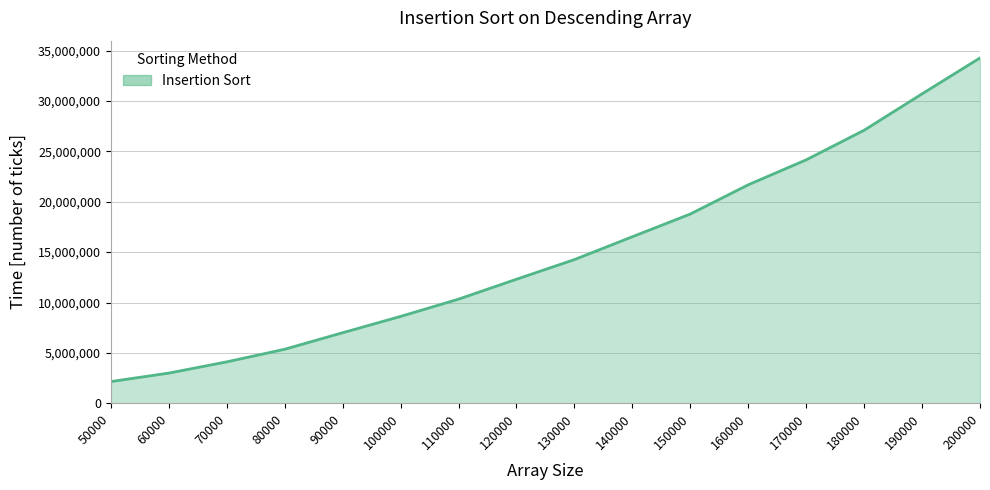

The chart shows a value of 4109508 at 70000. True or false?

True